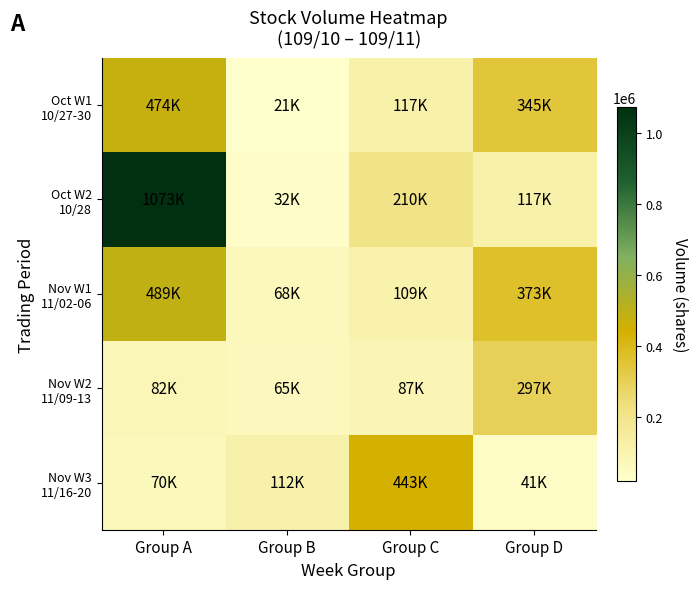

At Group A, list the series in order from largest to smallest.

Oct W2 10/28, Nov W1 11/02-06, Oct W1 10/27-30, Nov W2 11/09-13, Nov W3 11/16-20